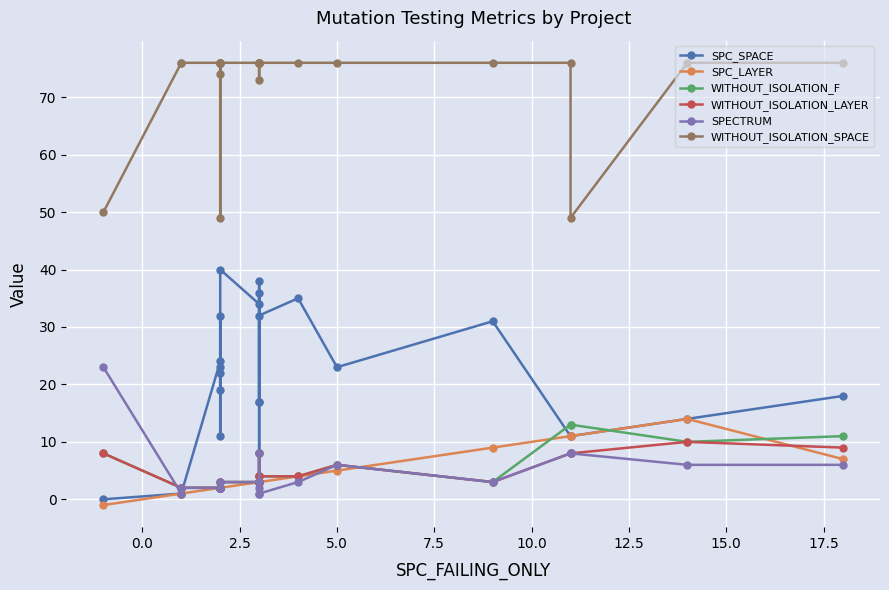

What is the average value of the WITHOUT_ISOLATION_F series?

5